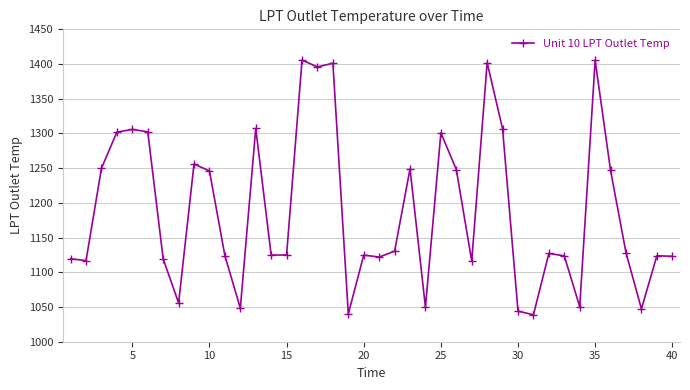

What is the greatest value displayed?

1405.8